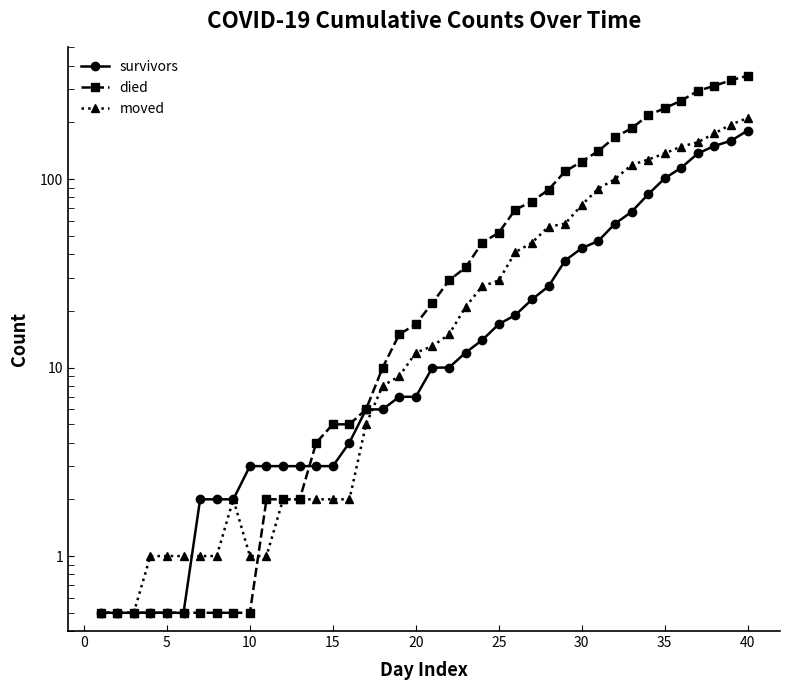

True or false: moved has more than 0 interior local peaks.

True